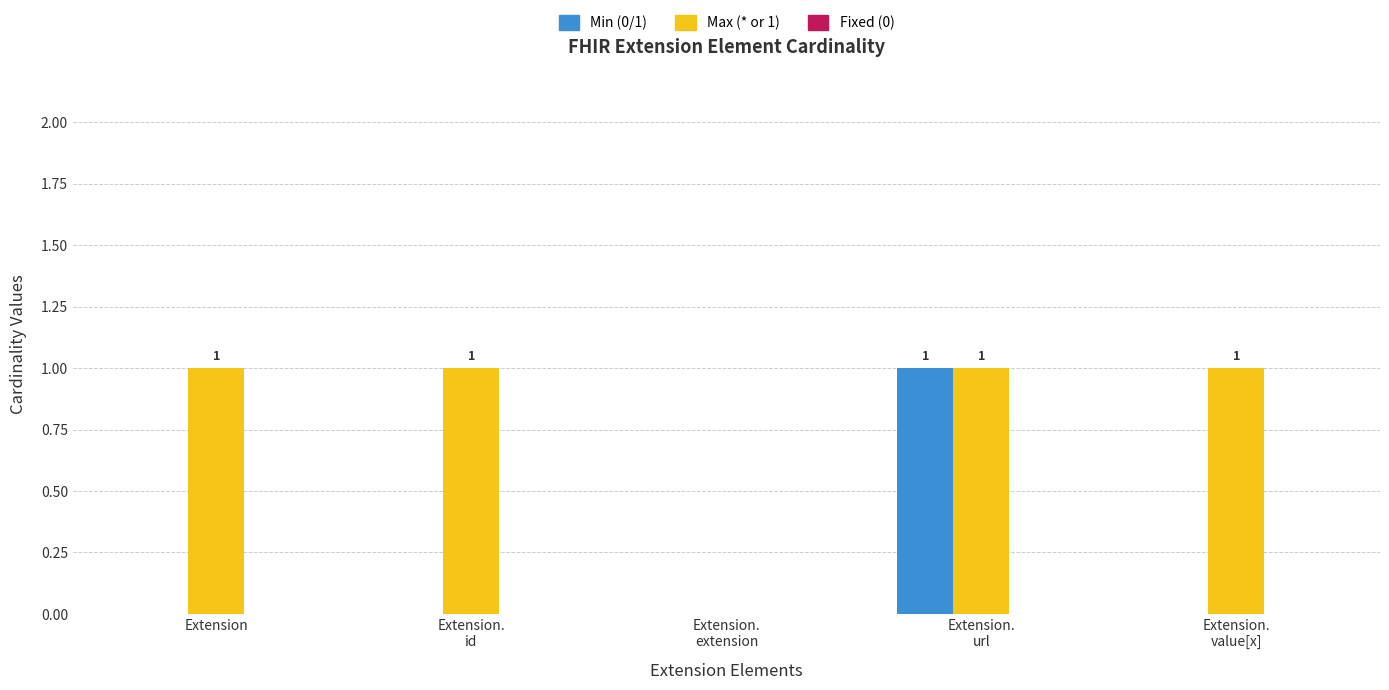

Which series has the largest total across all categories?

Max (* or 1)